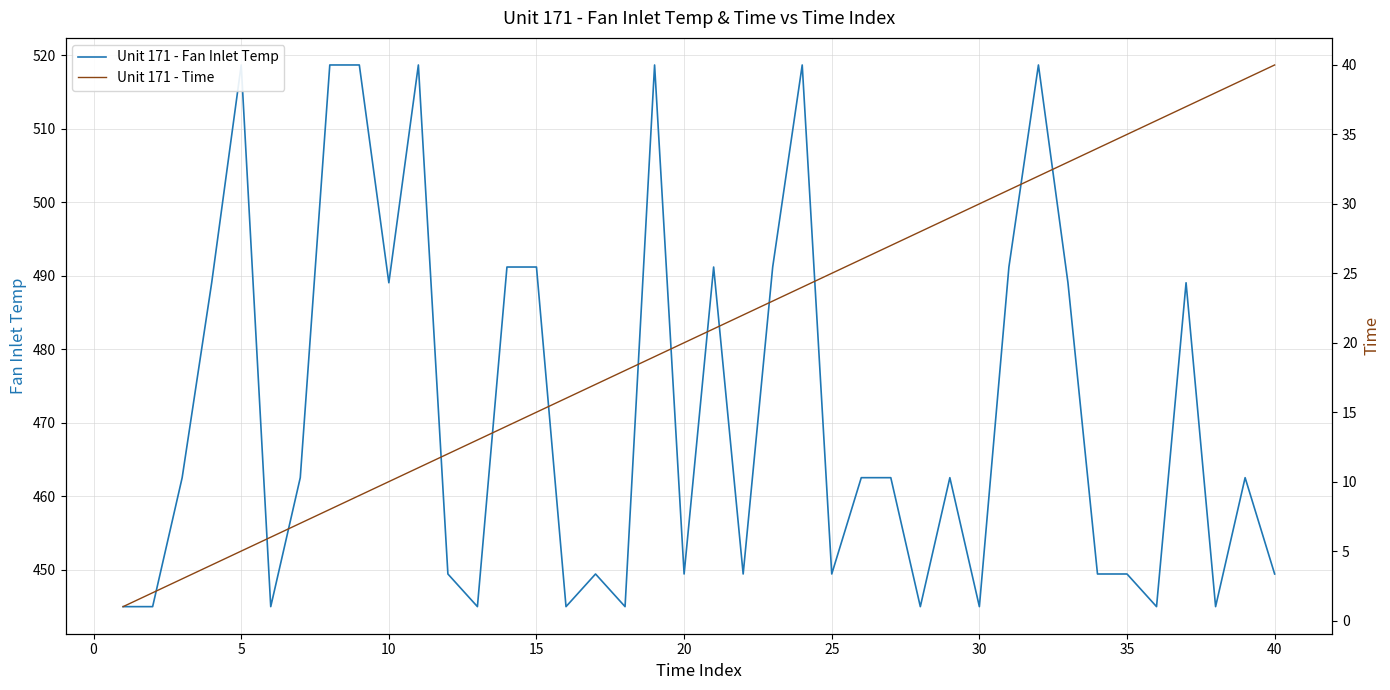

True or false: Unit 171 - Time and Unit 171 - Fan Inlet Temp cross at least once.

False